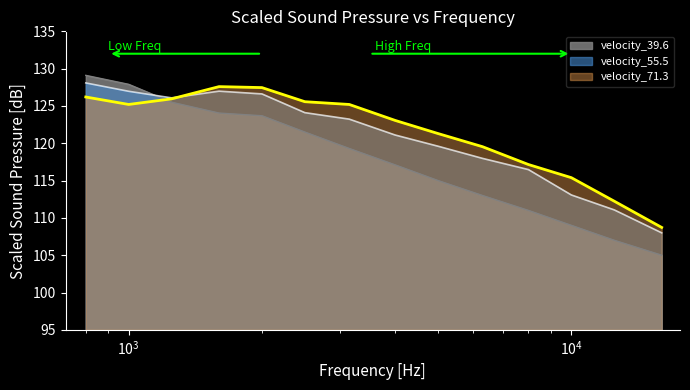

True or false: velocity_39.6 has a value of 50.4 at 2500.

False